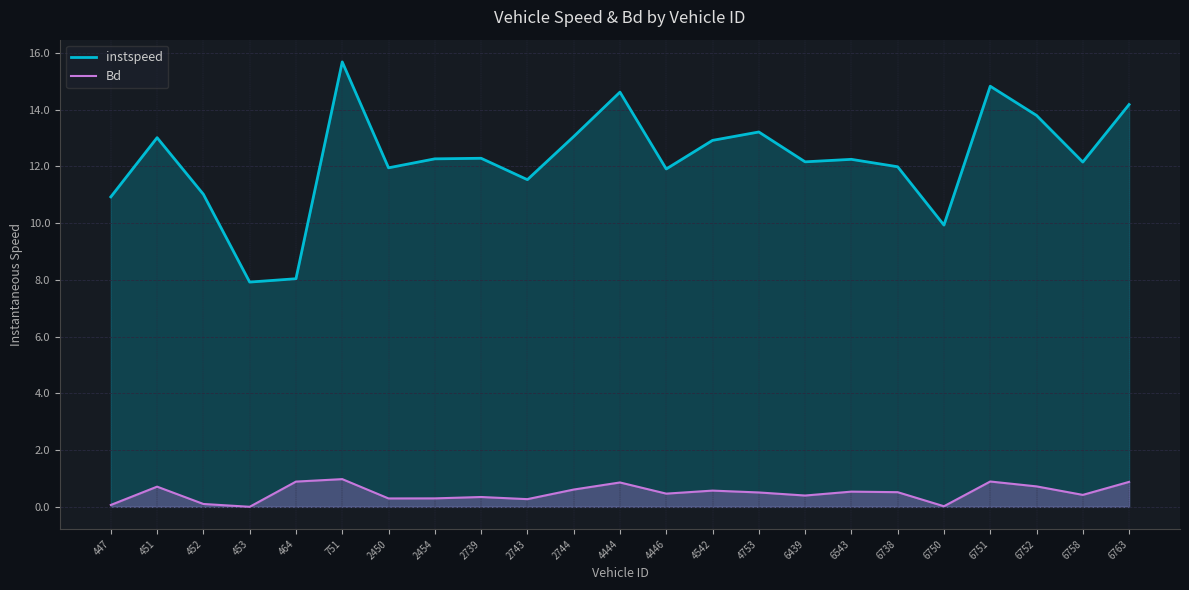

What is the total value across all series at 6543?

12.8